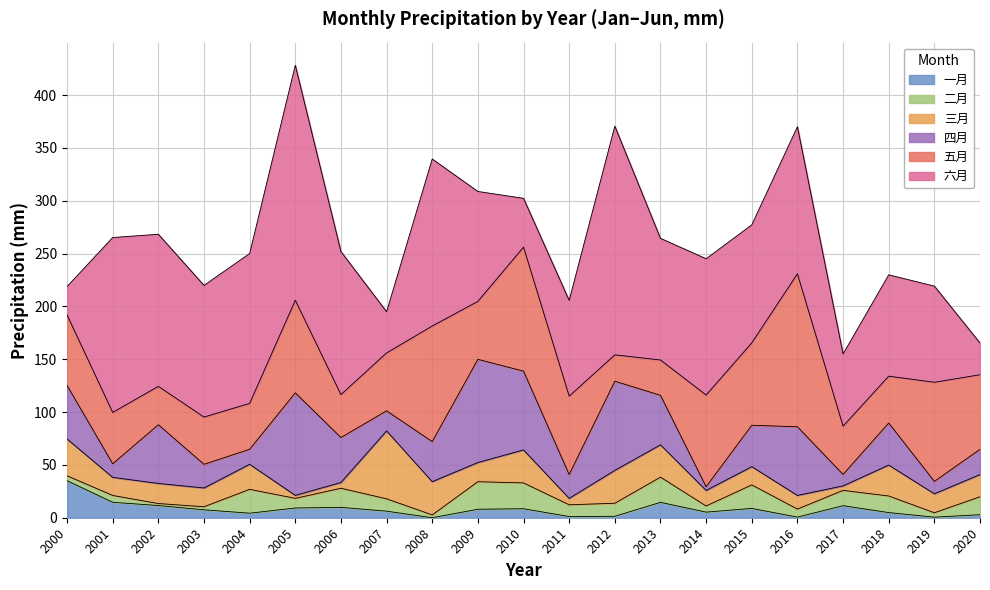

What is the value of the 三月 point at the 2nd from the left?

17.1